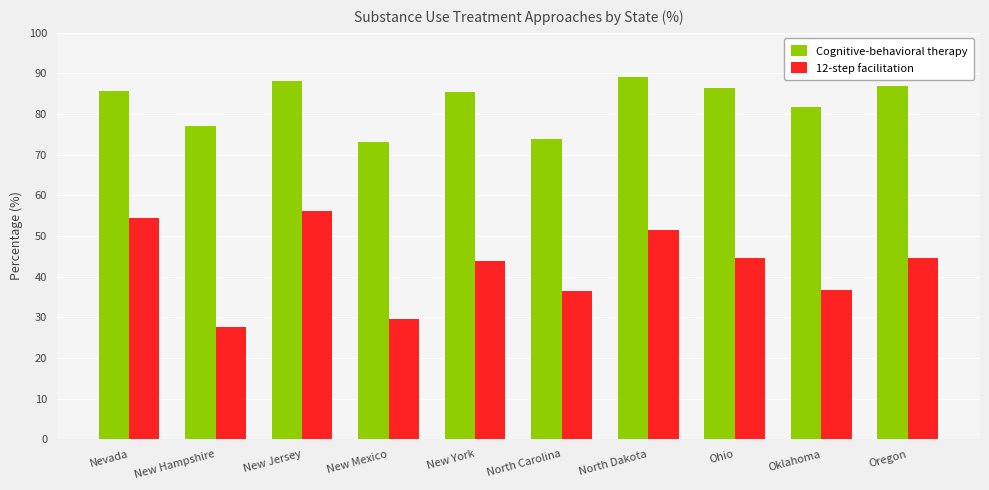

At how many categories does at least one series exceed 45?

10